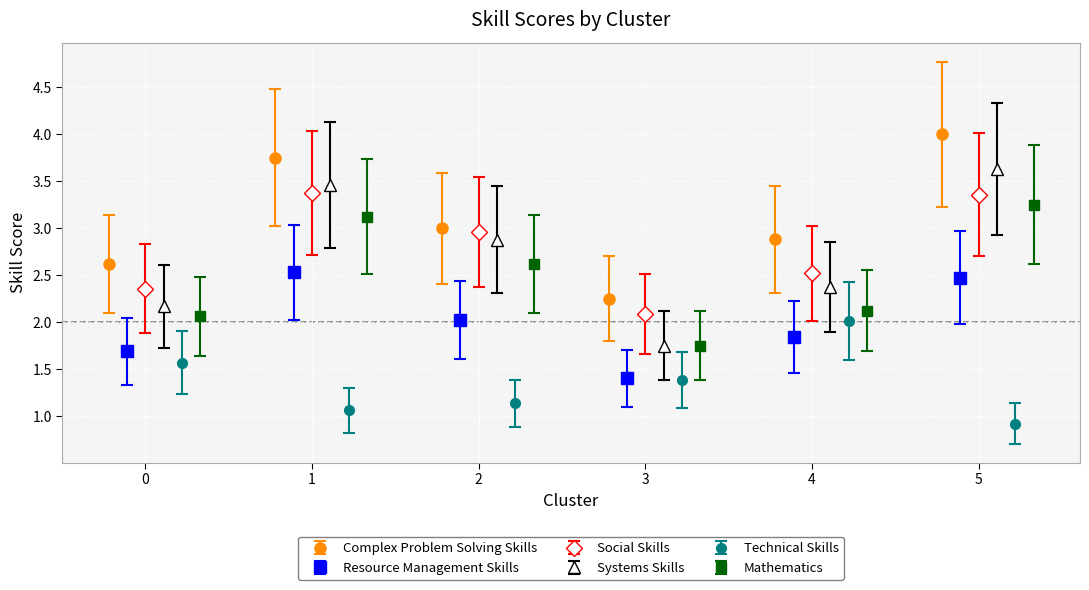

How many interior local valleys does the Resource Management Skills series have?

1